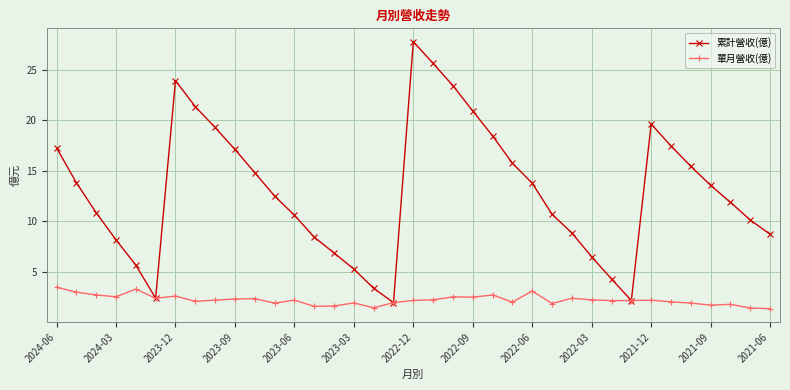

Which series has the largest range (max minus min)?

累計營收(億)